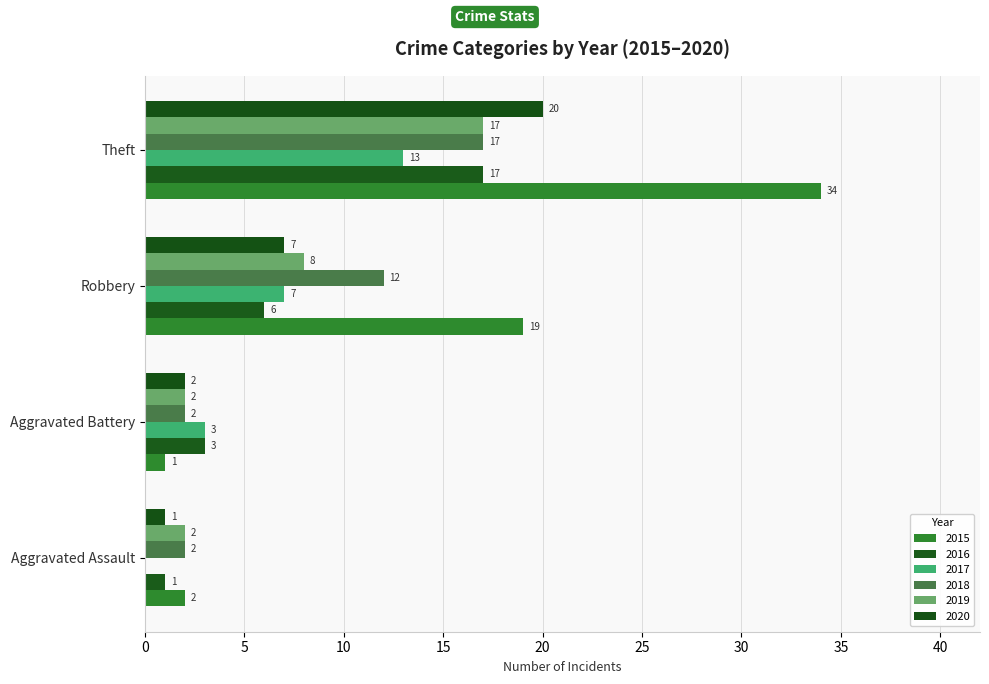

Reading left to right, transcribe all the data shown in this chart.

2015: 2	1	19	34
2016: 1	3	6	17
2017: 0	3	7	13
2018: 2	2	12	17
2019: 2	2	8	17
2020: 1	2	7	20